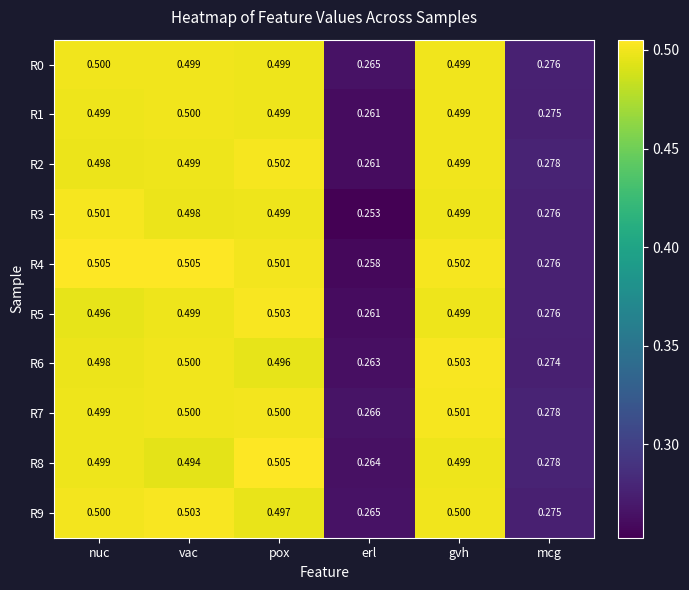

At which category is the sum across all series the highest?

pox